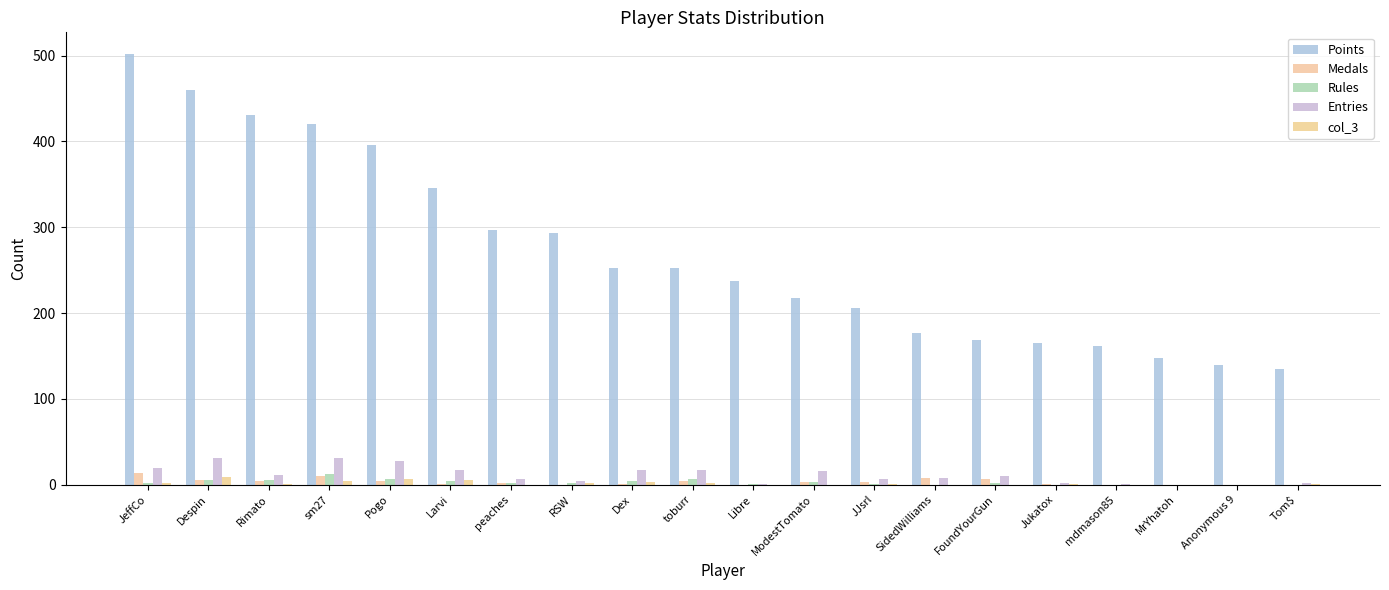

How many categories are shown in the chart?

20